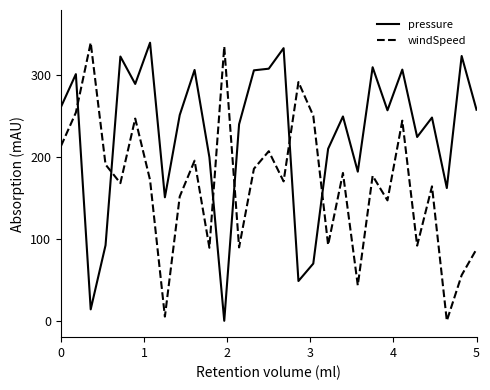

How many values in windSpeed are above zero?

28